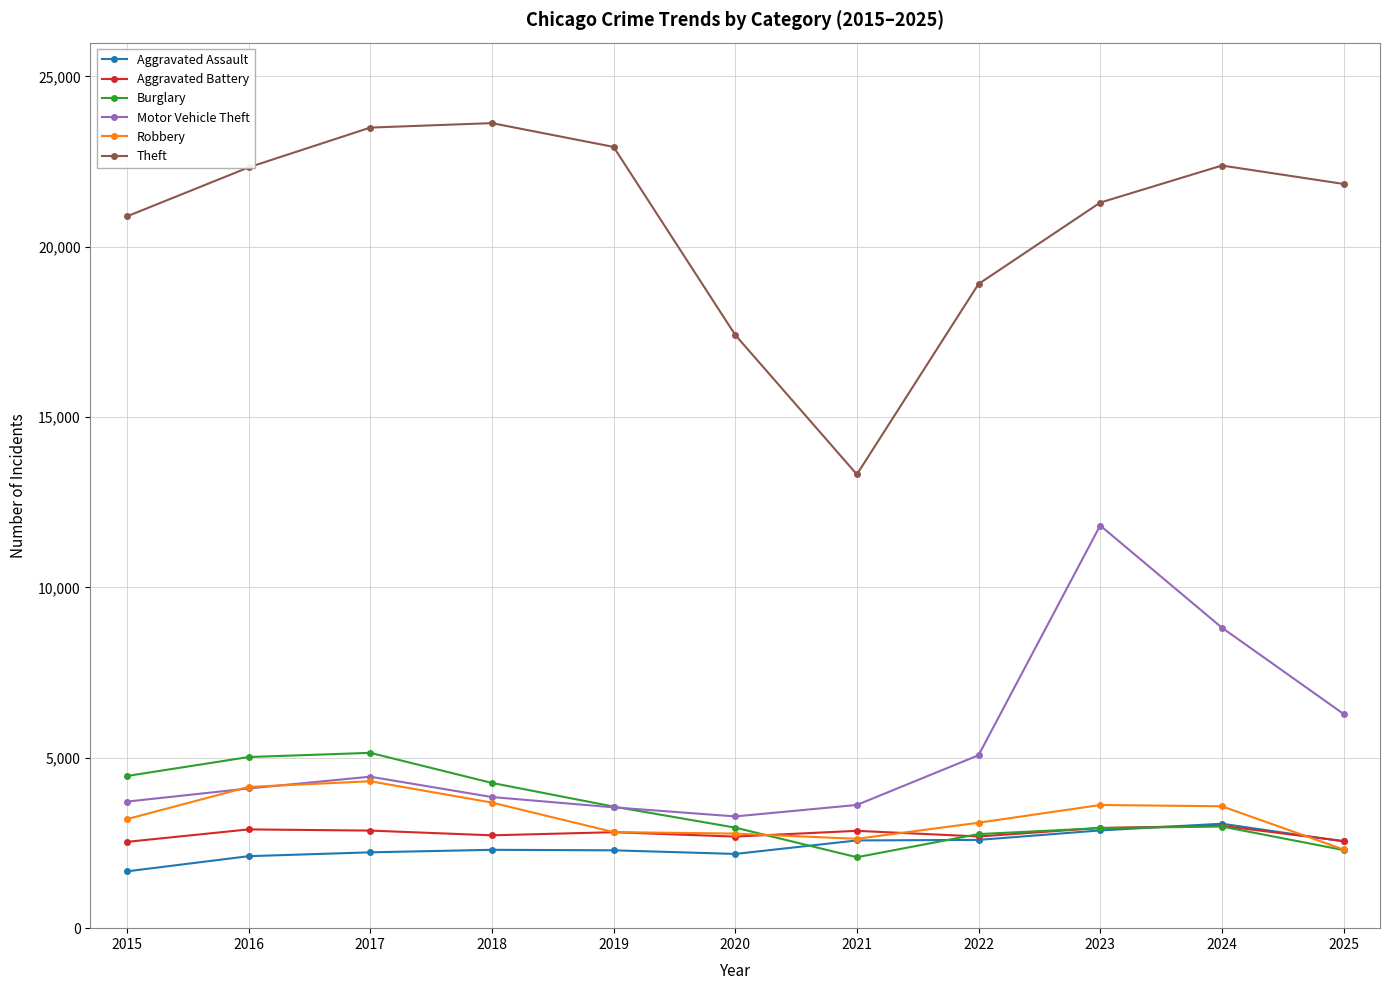

Read the Aggravated Assault value at 2018, to the nearest 100.

2300